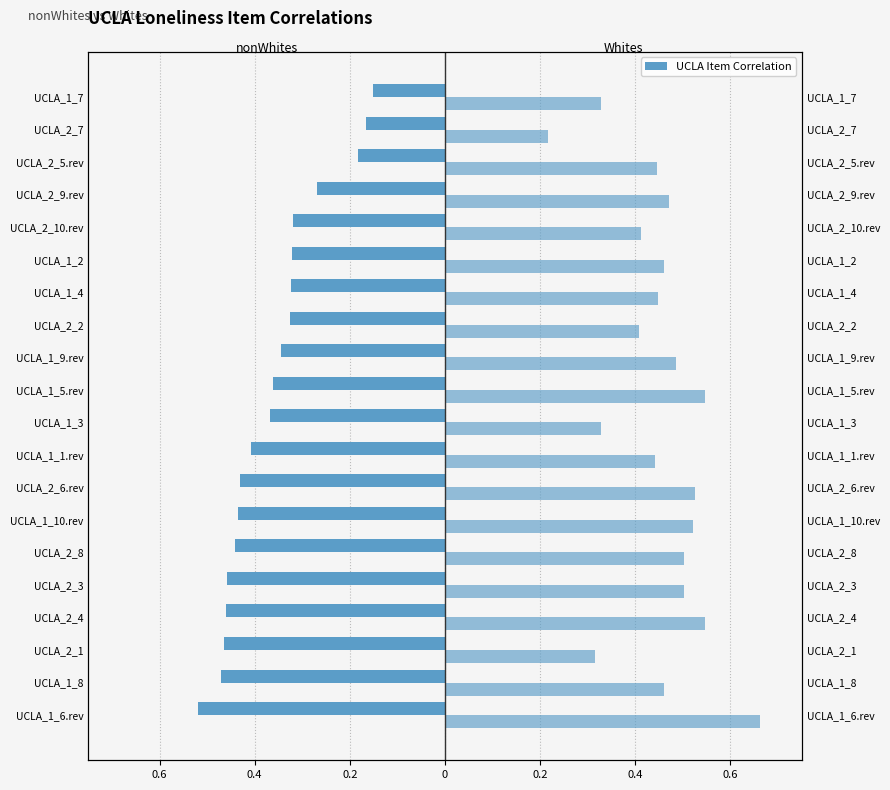

Count the number of categories in the chart.

20